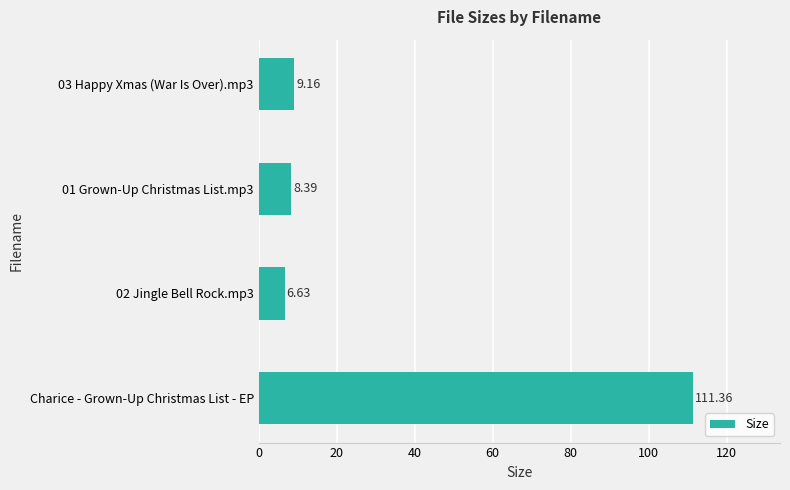

Count the number of categories in the chart.

4